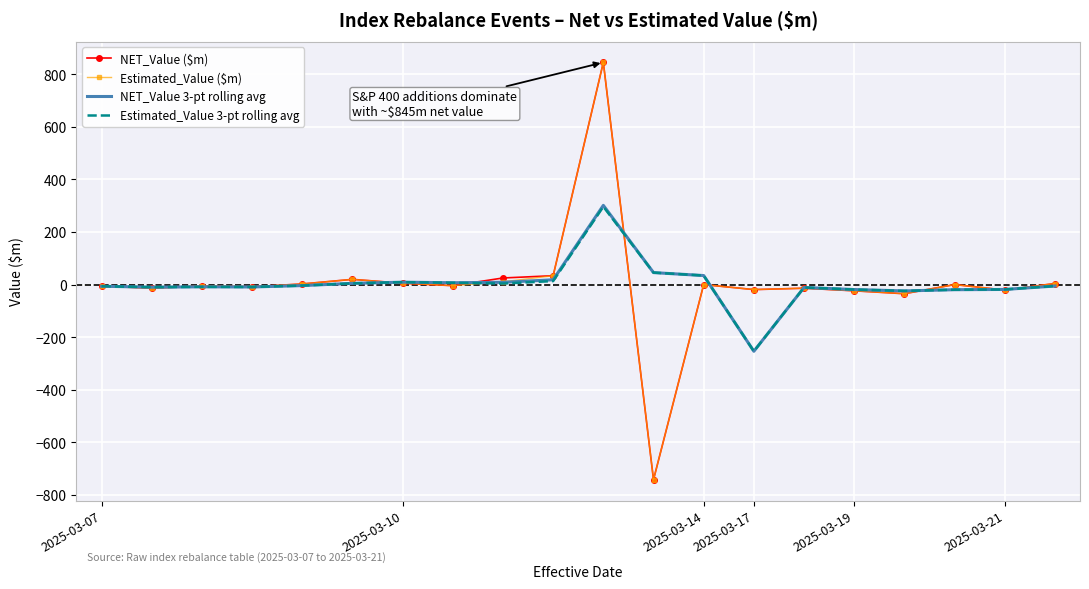

What is the difference between the maximum and minimum values in the NET_Value ($m) series?

1587.5